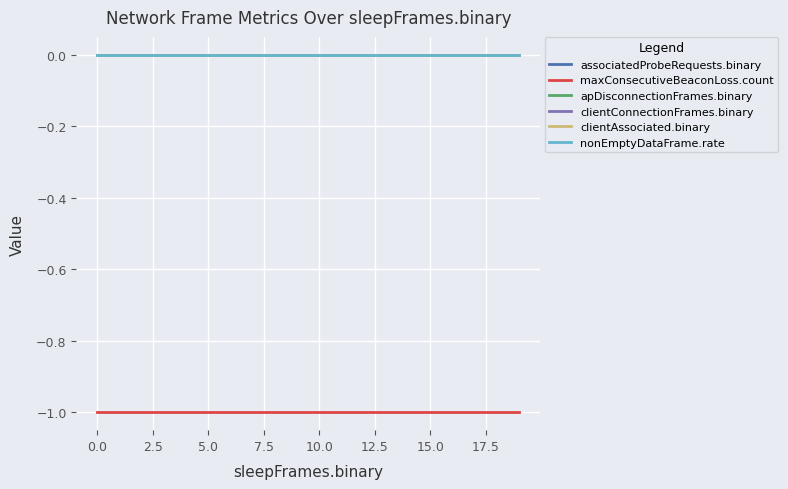

What is the minimum value shown in the chart?

-1